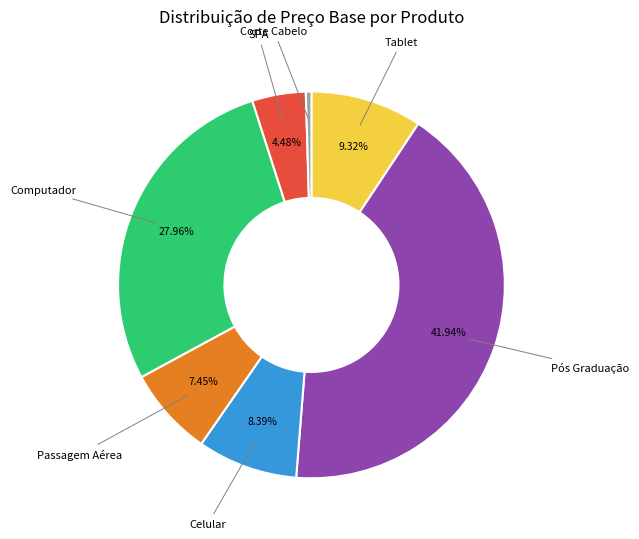

What is the smallest slice in the pie chart?

Corte Cabelo